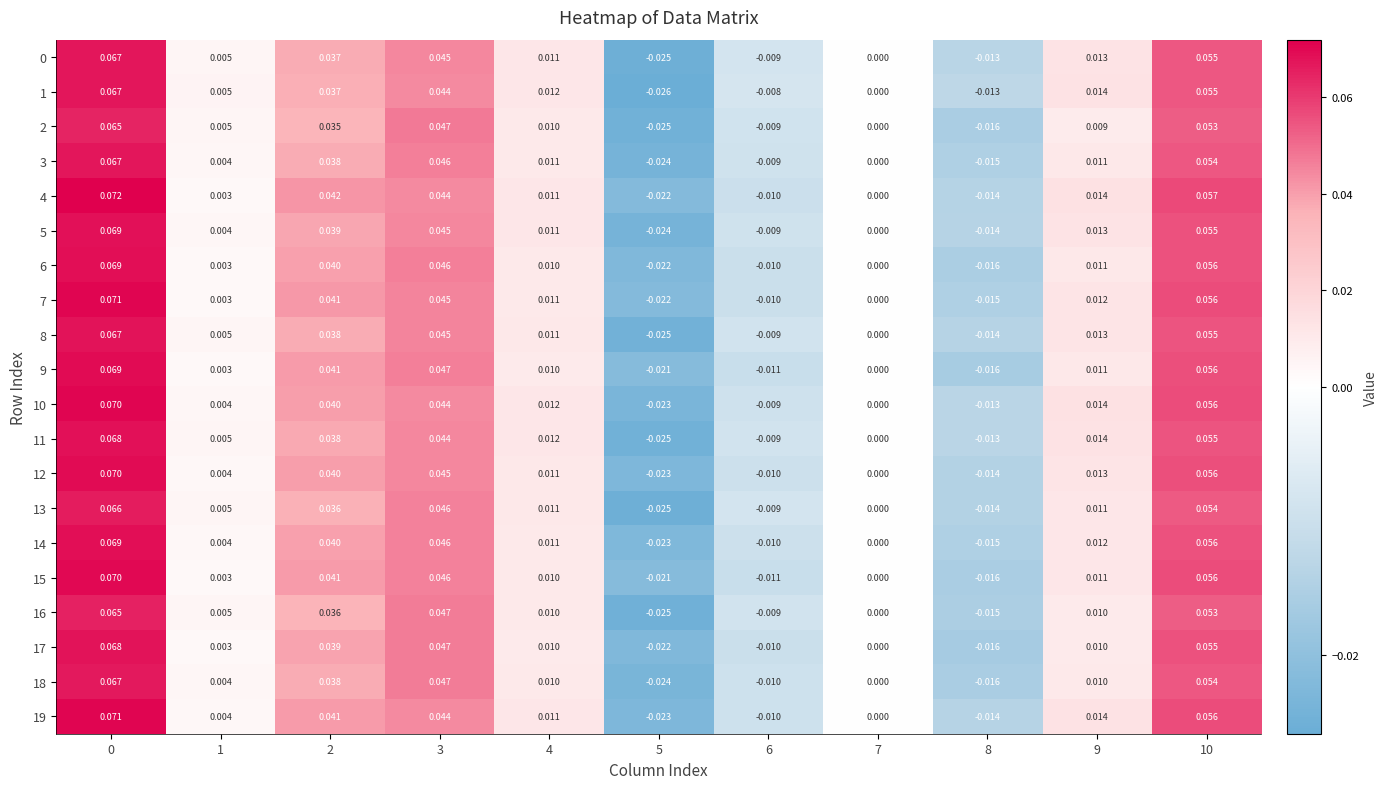

How many categories are shown in the chart?

11